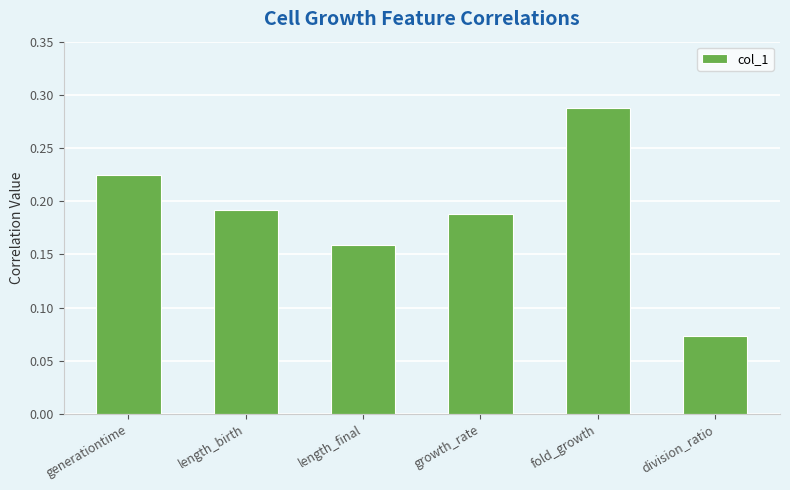

At which category does the chart reach its minimum across all series?

division_ratio